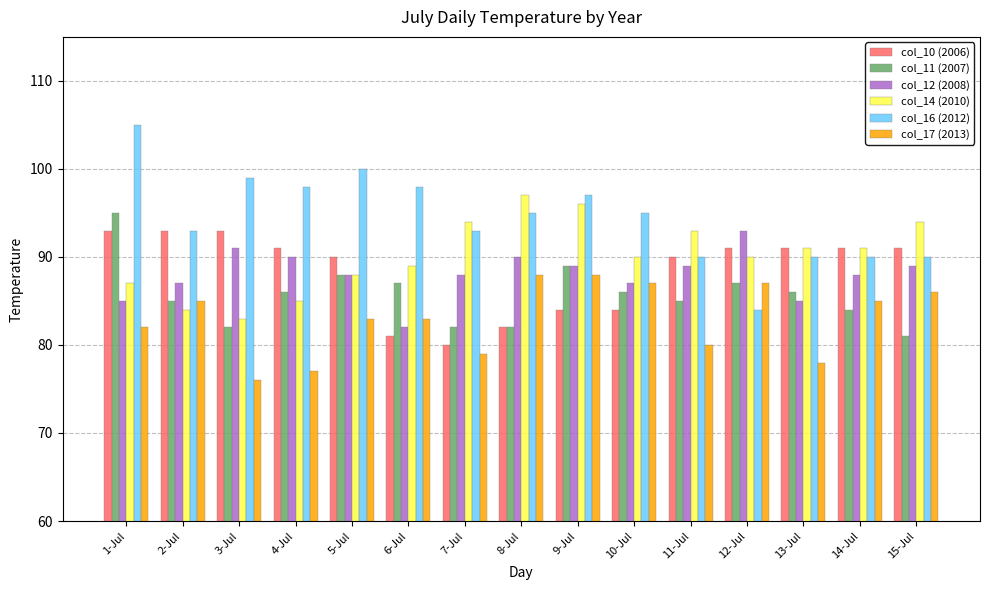

Read the col_11 (2007) value at 6-Jul, to the nearest 5.

85